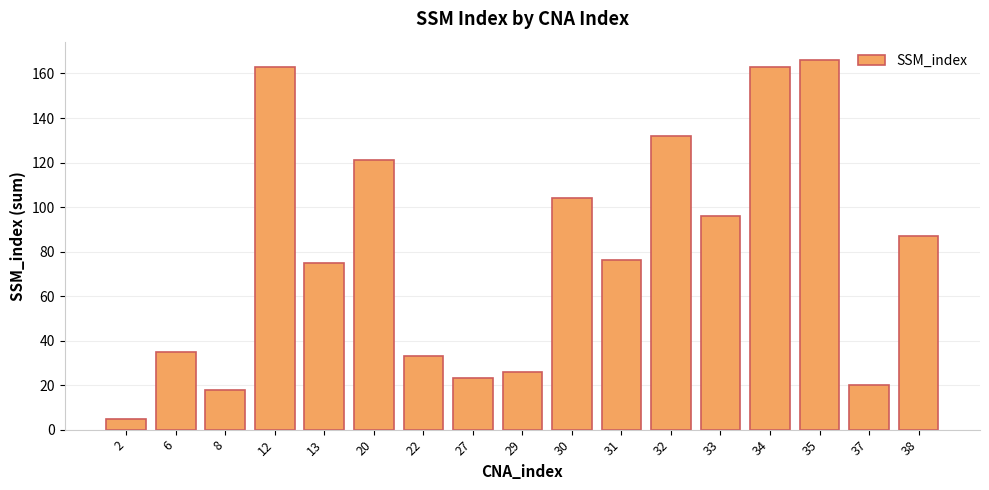

What is the difference between the maximum and minimum values?

161